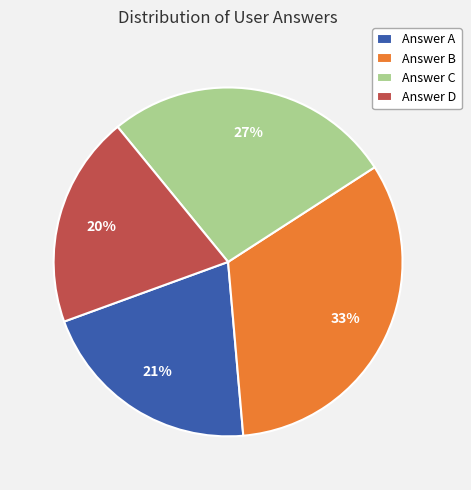

To the nearest percent, what percentage of the pie is Answer A?

21%